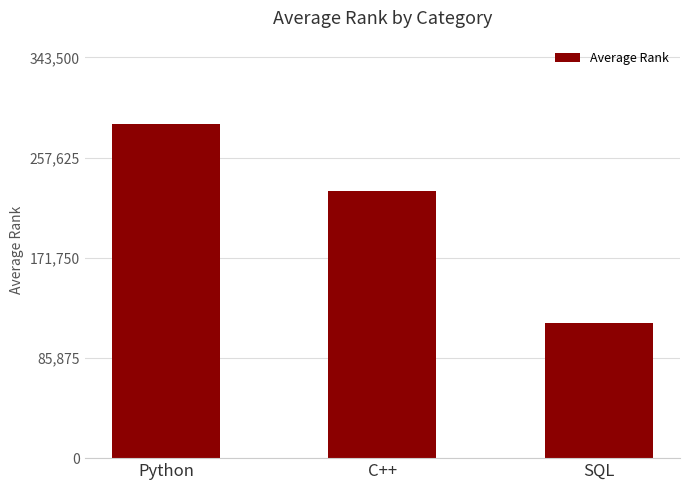

List the labels in order of value, smallest first.

SQL, C++, Python